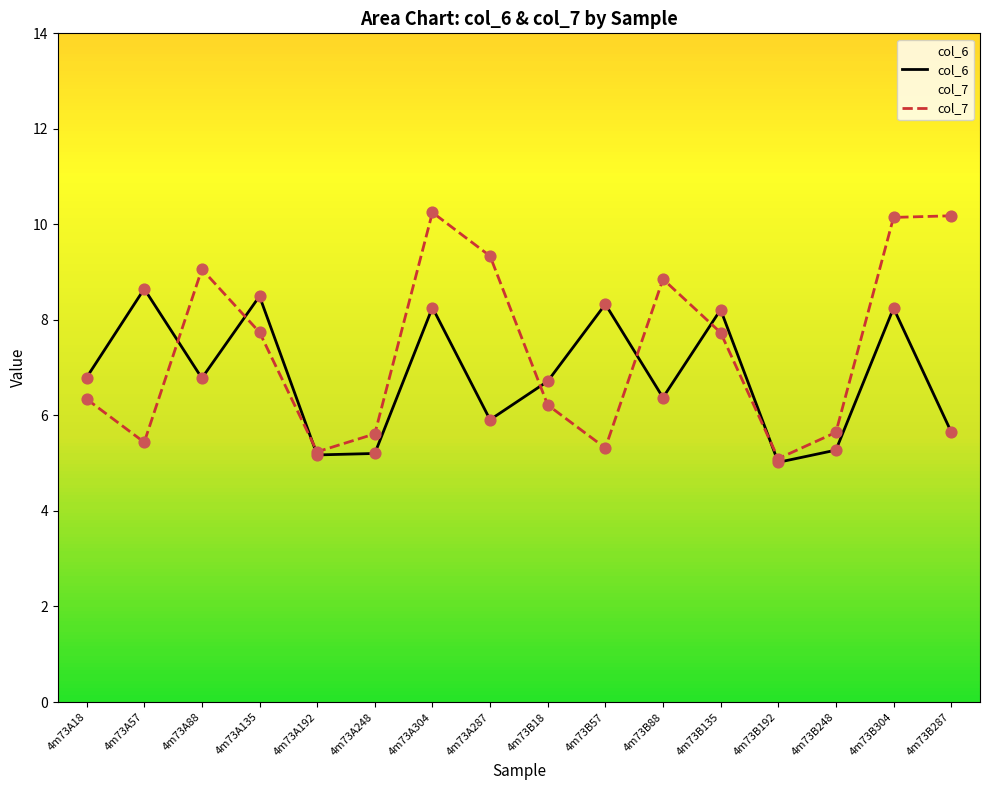

What are all the series names shown in the legend?

col_6, col_7